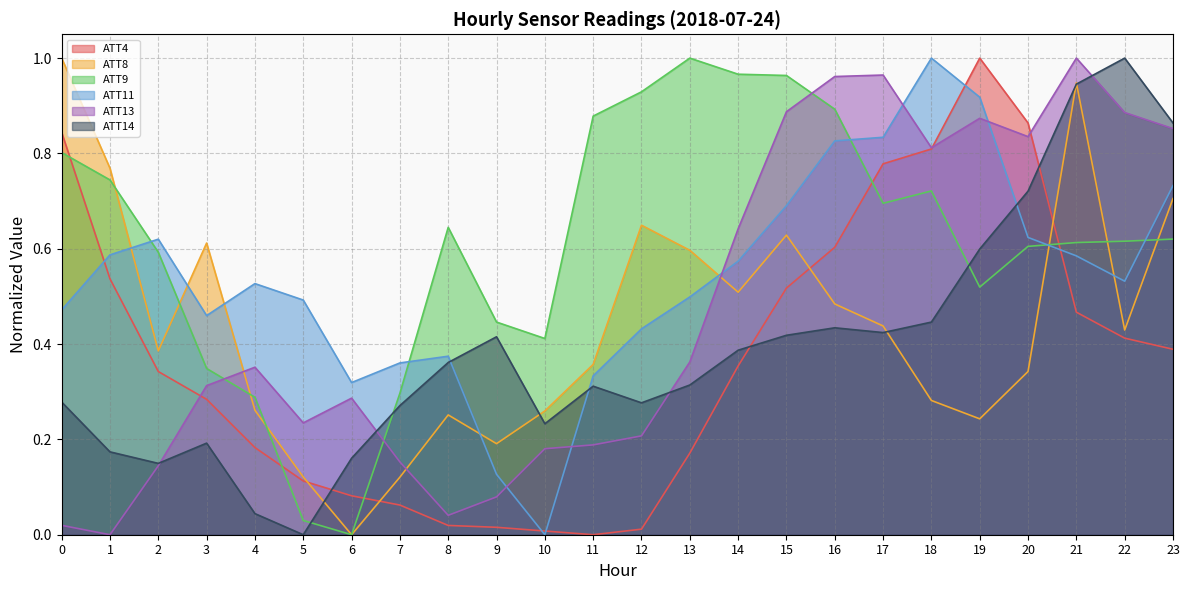

What is the total value across all series at 8?

1.7